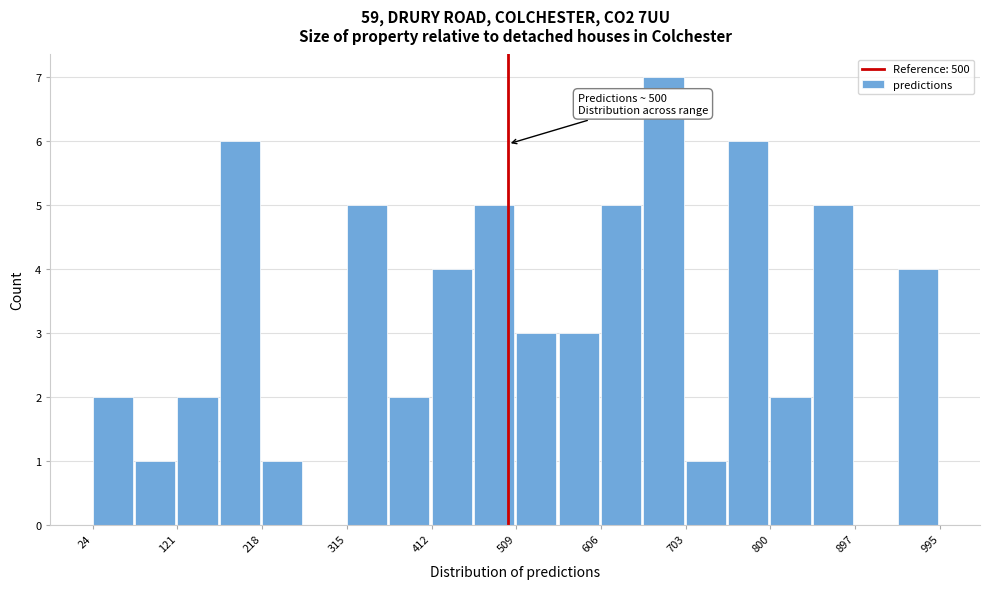

Which range on the x-axis has the tallest bar?

660 to 700